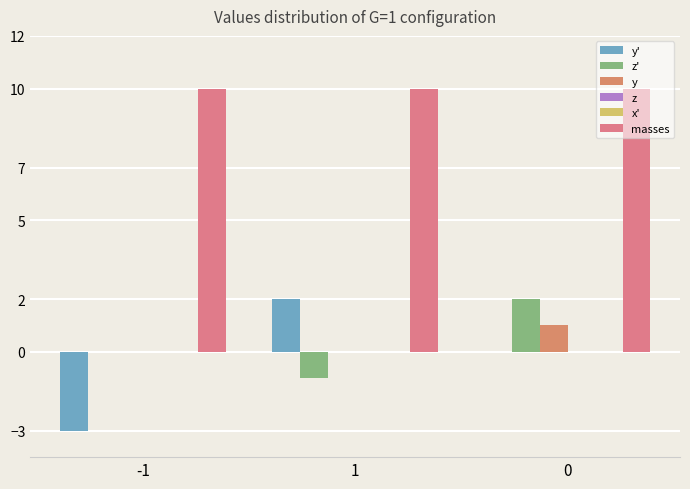

At which category does the chart reach its minimum across all series?

-1